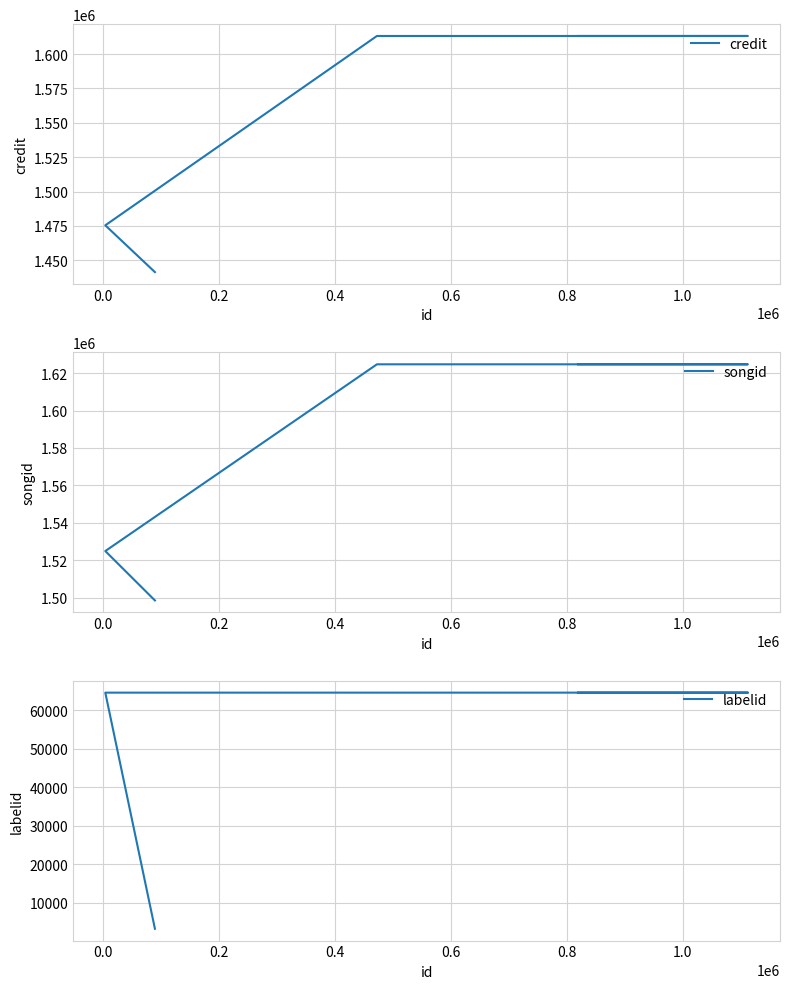

True or false: credit and labelid cross at least once.

False